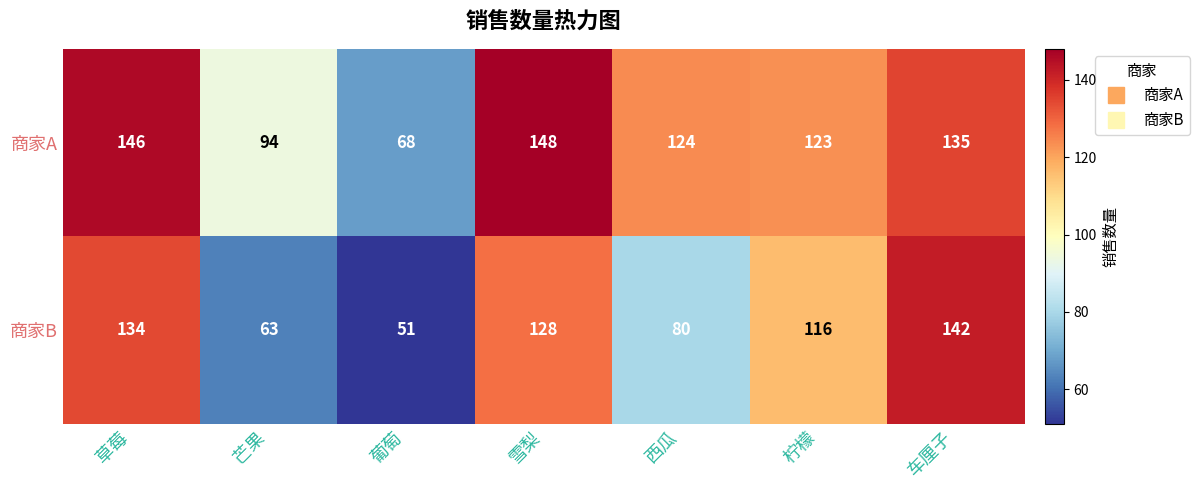

How many data points does each series have?

7